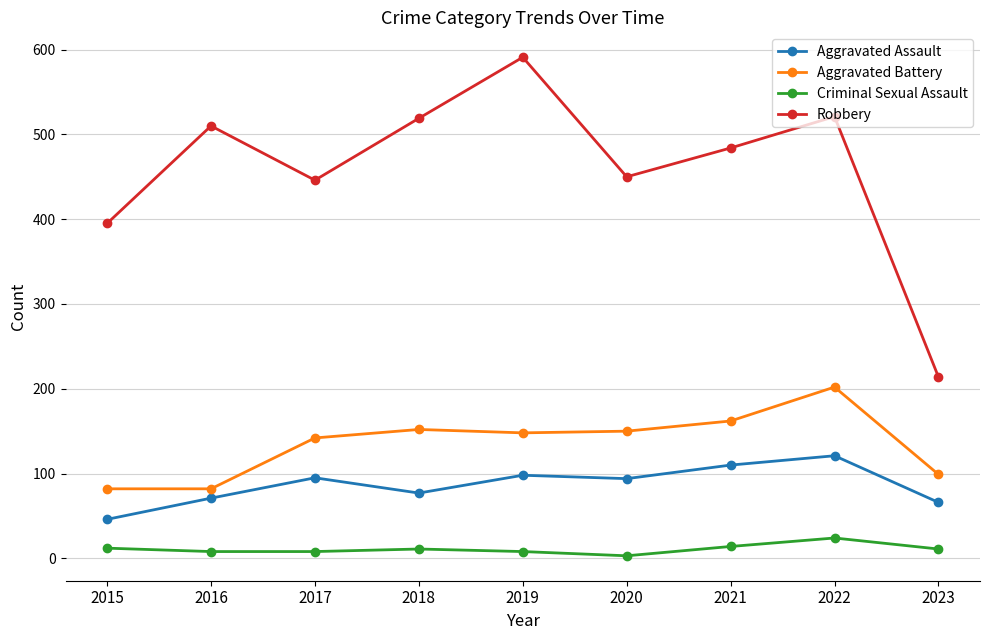

At which label does Robbery reach its minimum?

2023